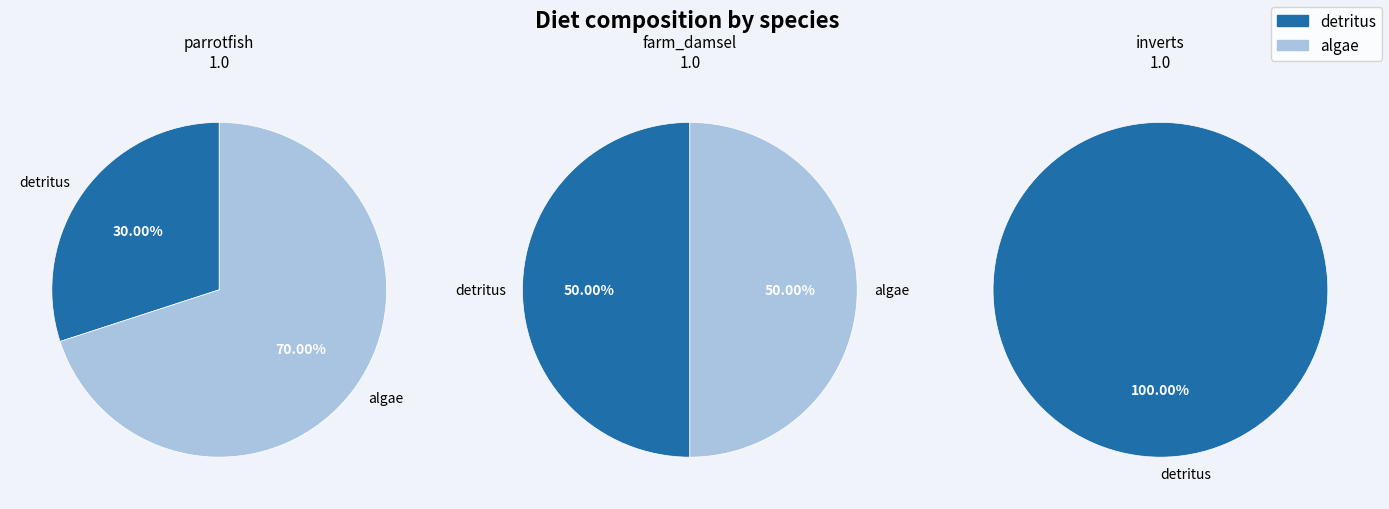

Does inverts account for over 50% of the chart?

Yes